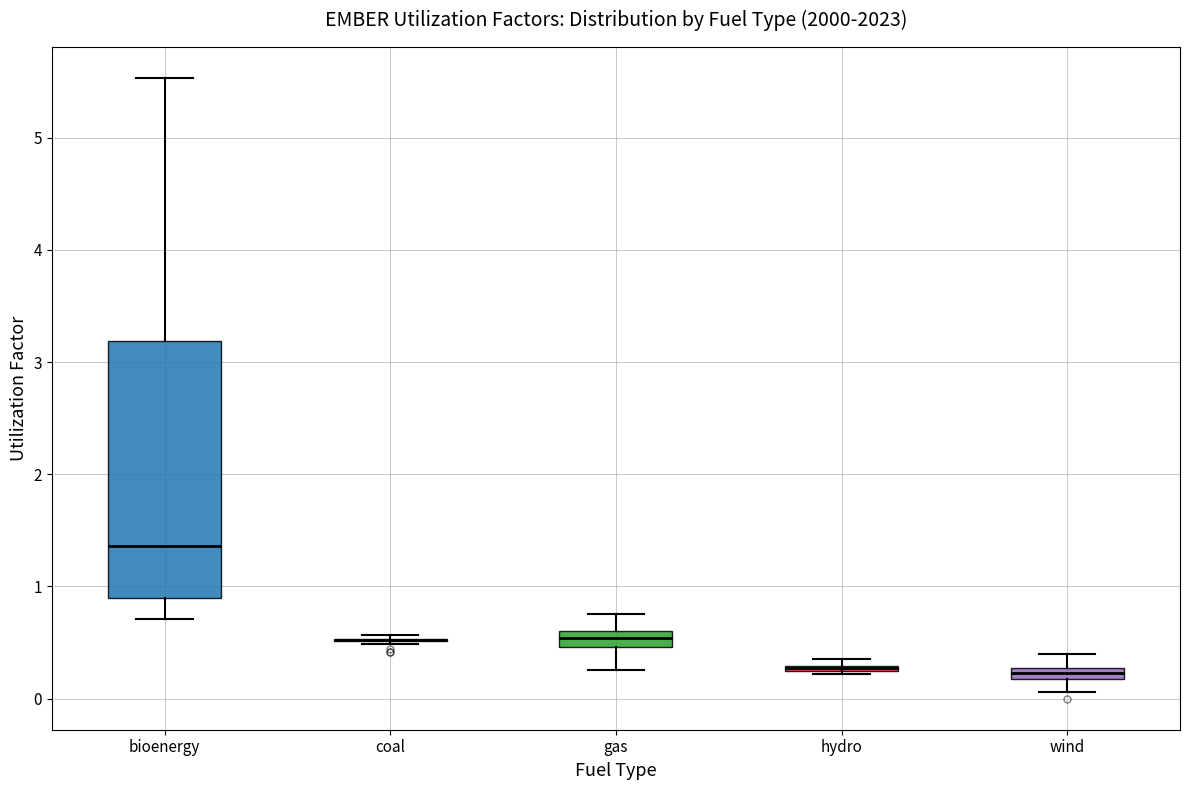

Where is the upper edge of the box for hydro on the y-axis? The values are not printed on the chart, so give them approximately, as read against the axis.

0.3